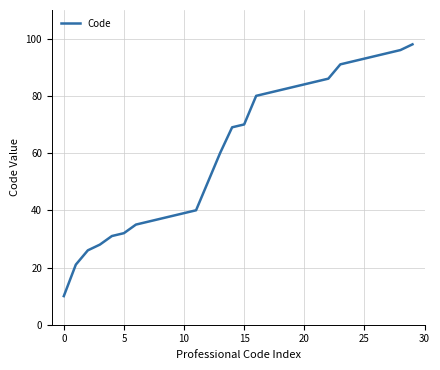

What is the difference between the maximum and minimum values?

88